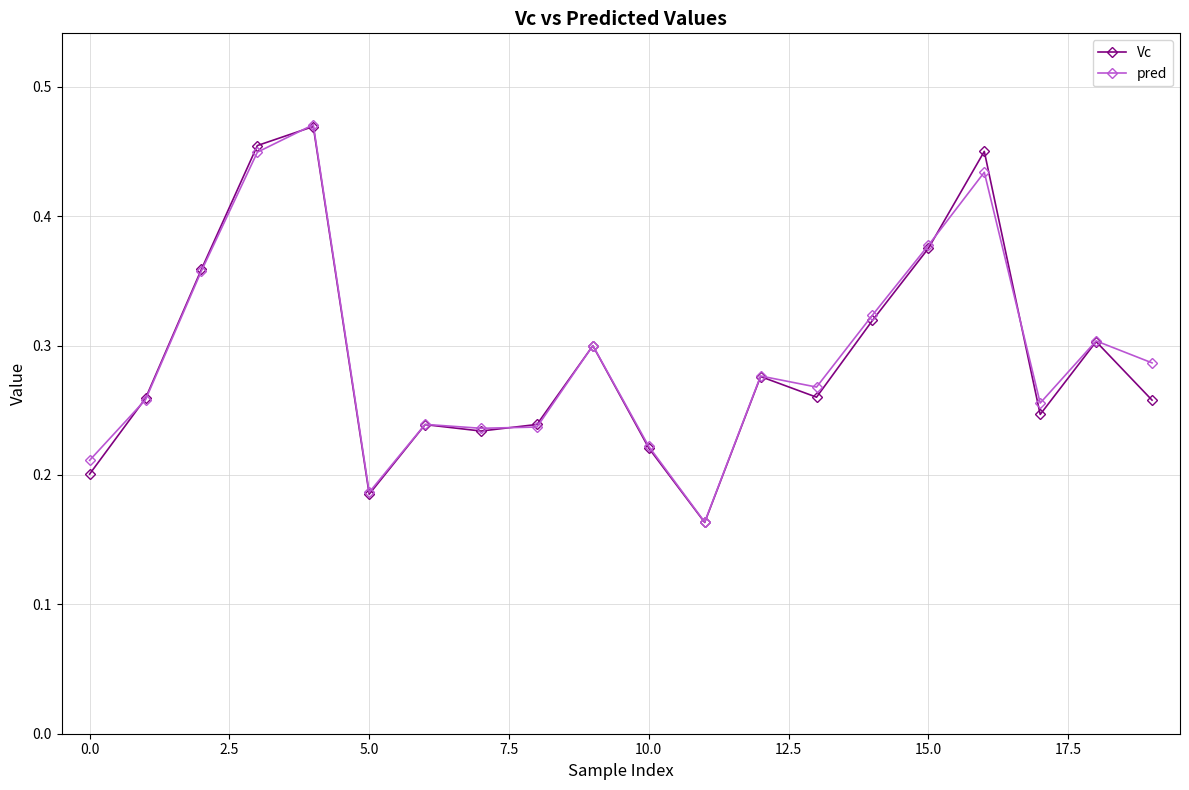

At how many categories does at least one series exceed 0?

20